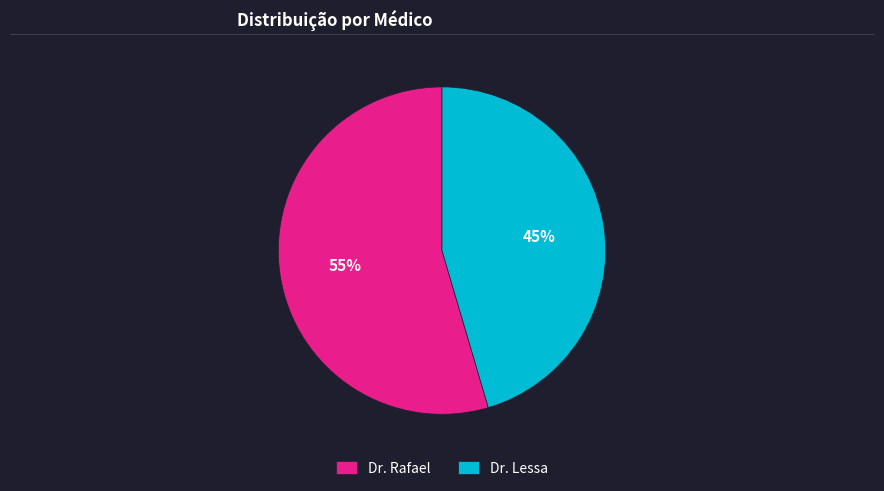

Combined, do Dr. Rafael and Dr. Lessa account for over 50%?

Yes